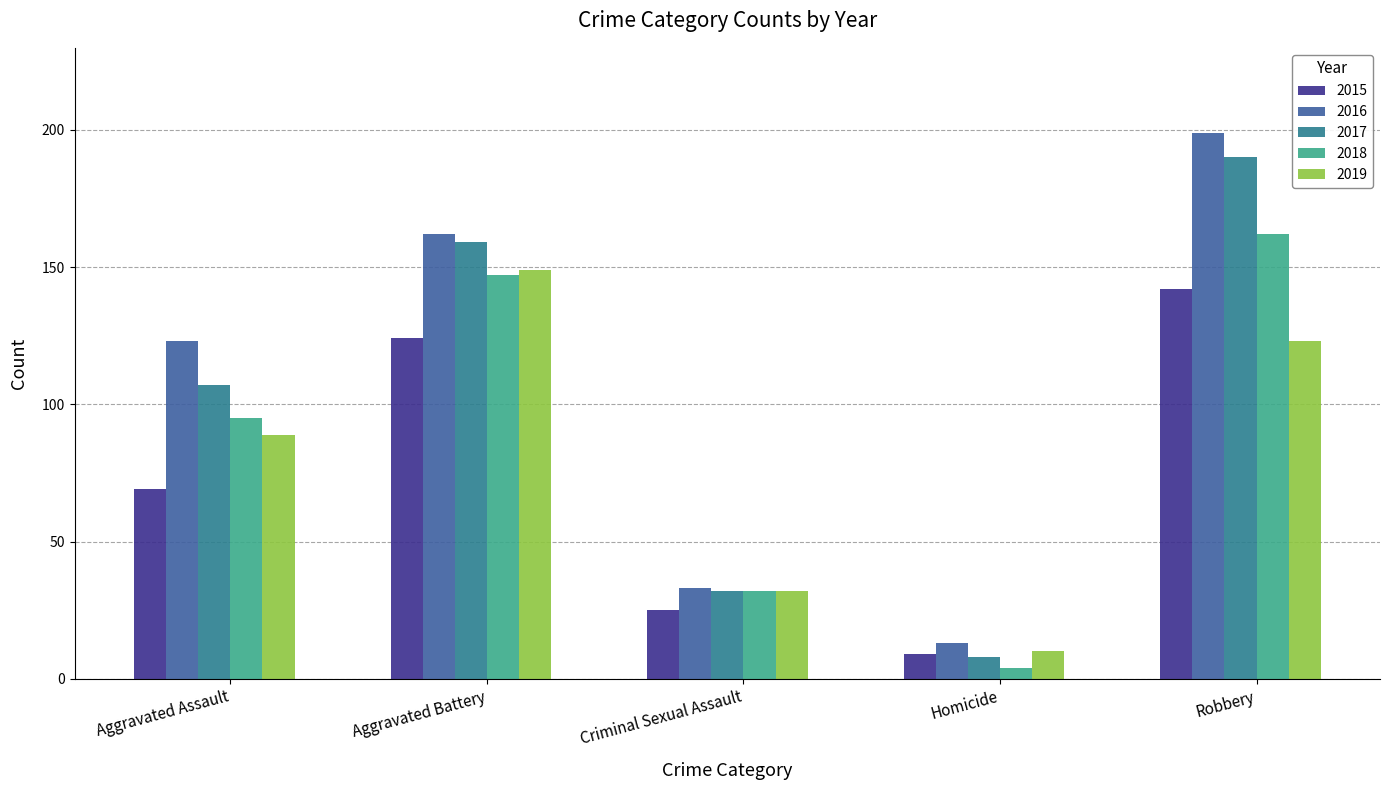

What is the difference between the highest and lowest values at Criminal Sexual Assault?

8